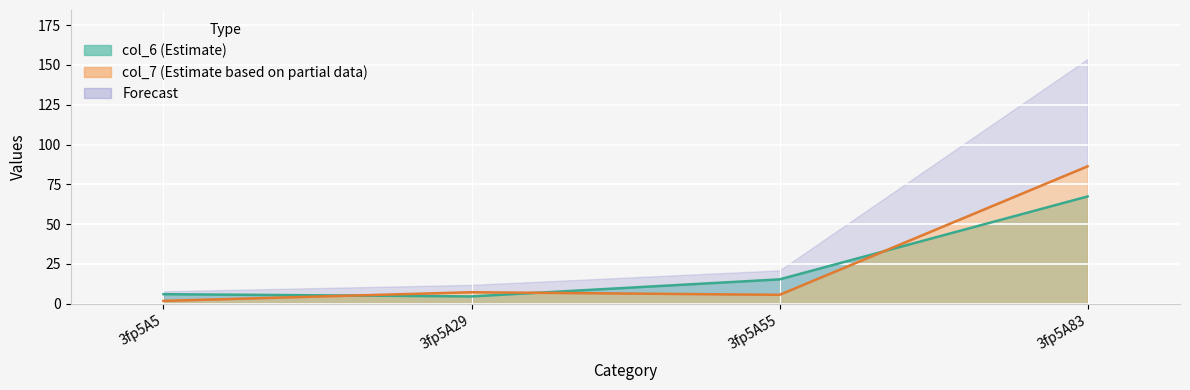

Count the number of categories in the chart.

4